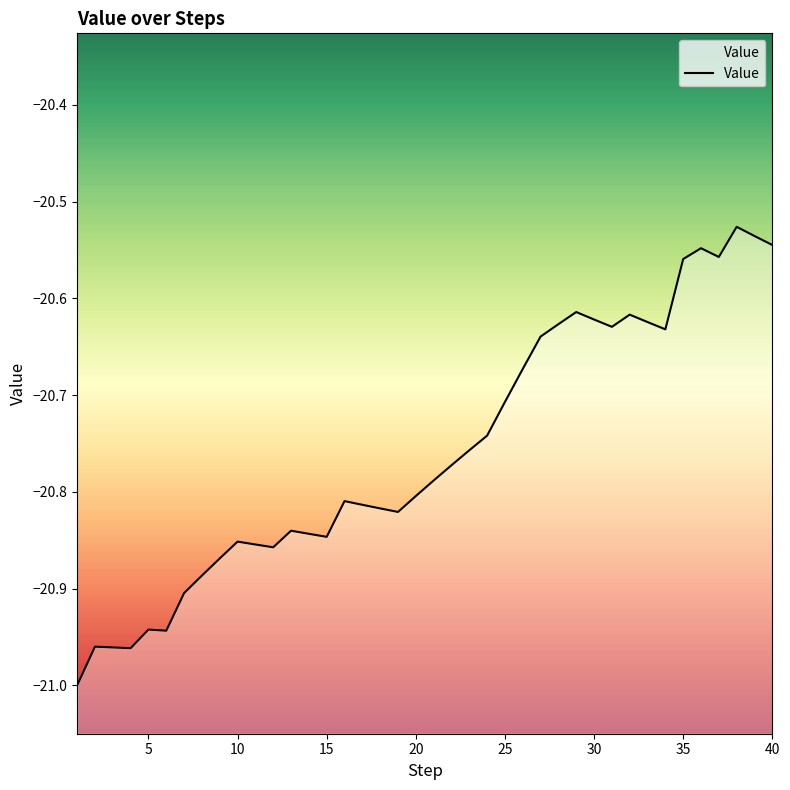

Which category has the highest value across all series?

38